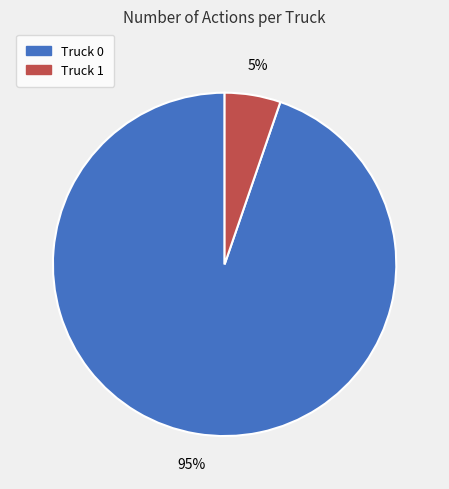

Rank the categories by value from lowest to highest.

Truck 1, Truck 0